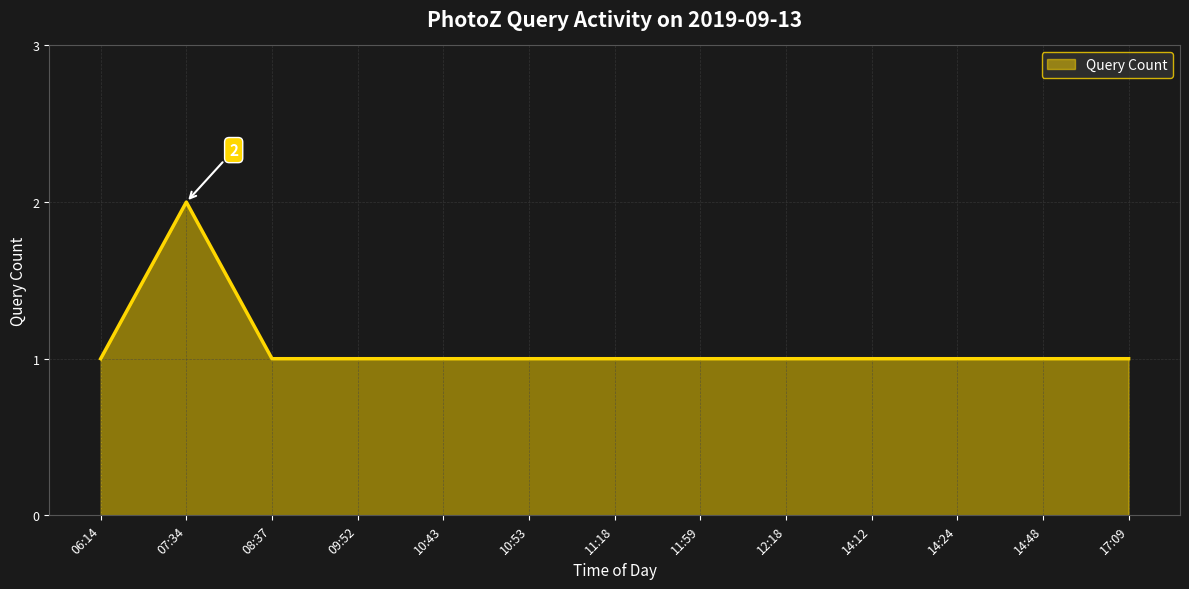

Reading right to left, what are all the values shown in this chart?

1	1	1	1	1	1	1	1	1	1	1	2	1